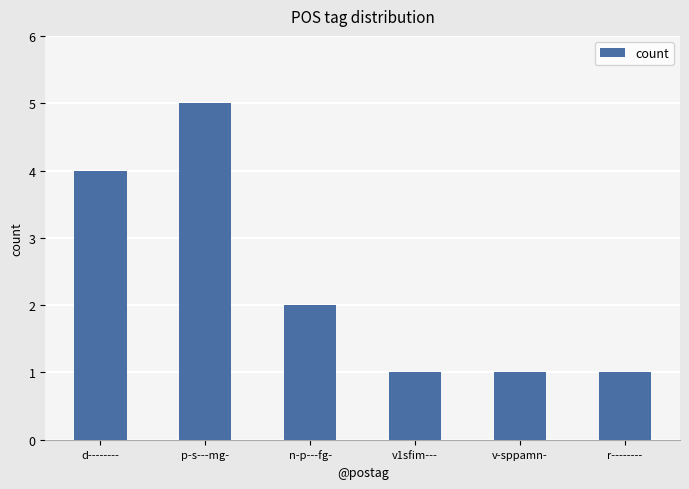

What is the value of the 5th bar from the left?

1